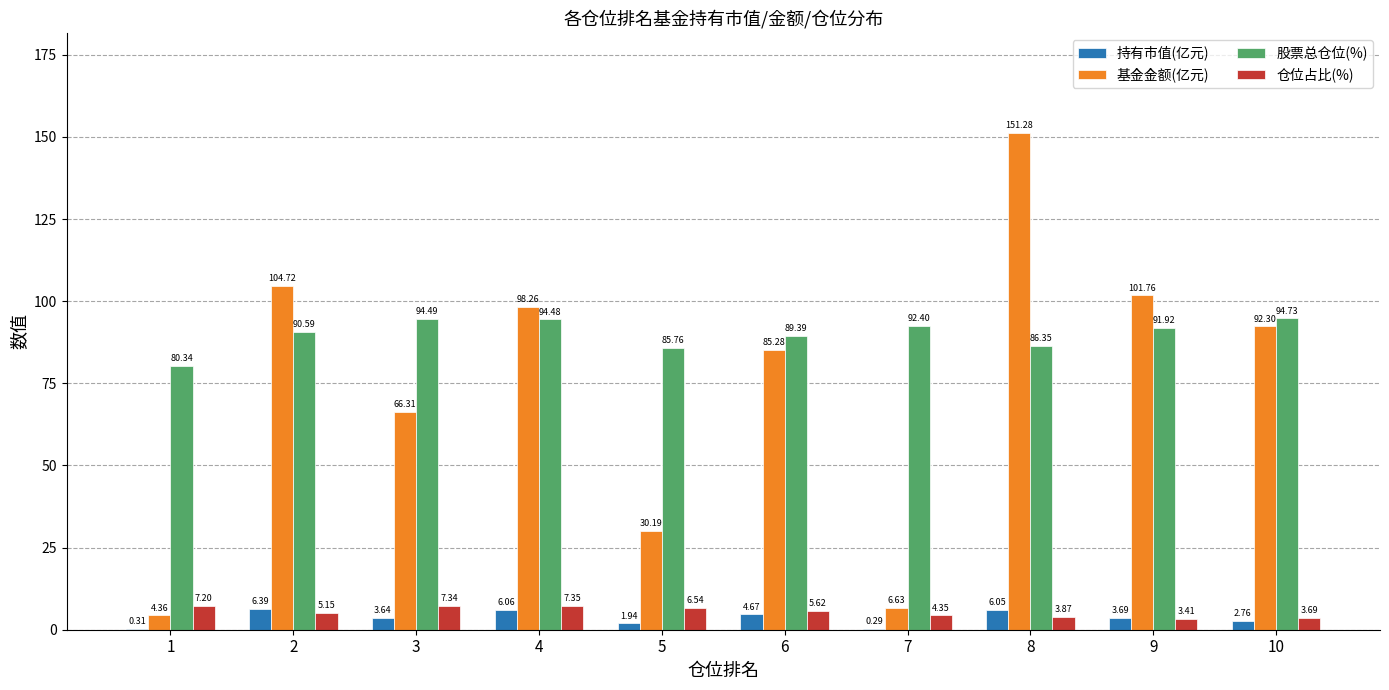

Where is 股票总仓位(%) nearest to the value 87?

8